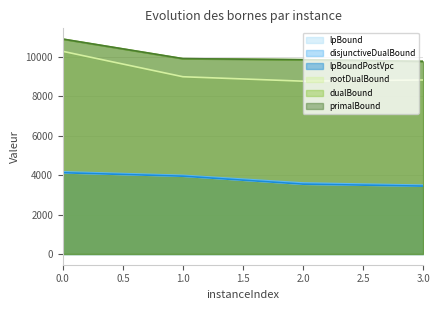

True or false: lpBound has a value of 3438.9 at 3.0.

True